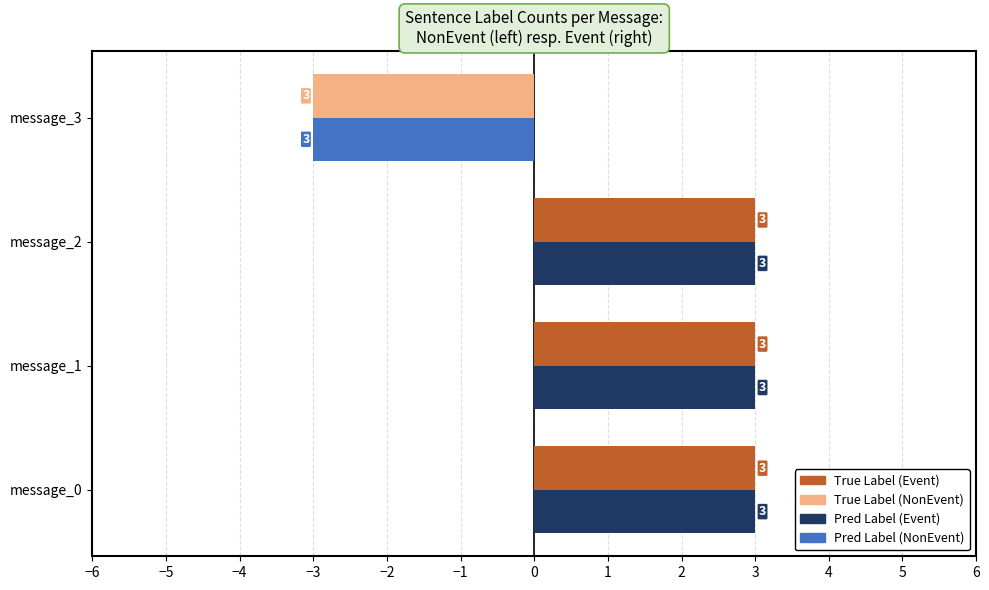

Is the value of True Label (Event) at message_2 greater than the value of Pred Label (Event) at message_3?

Yes